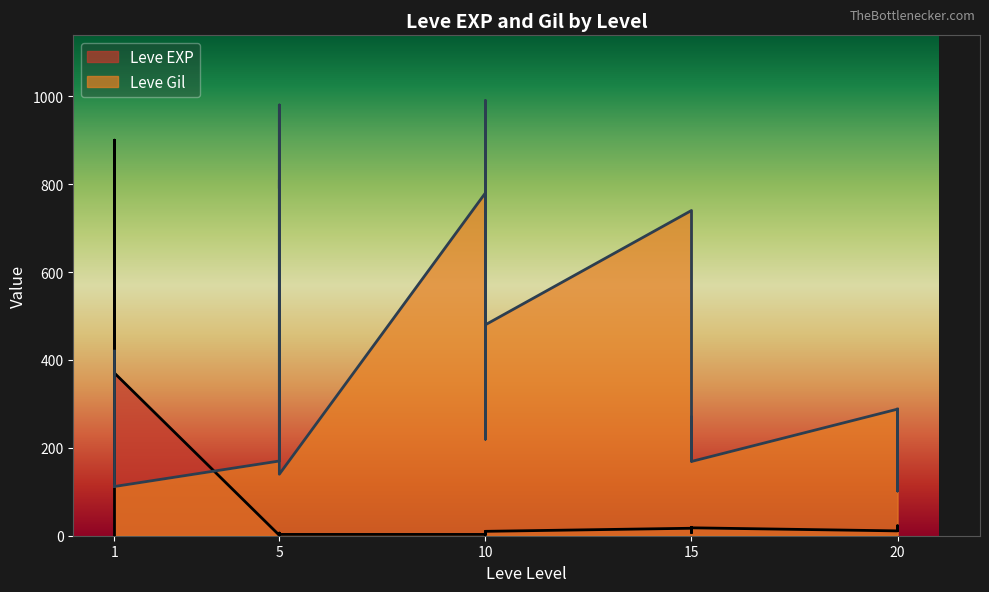

Rank the series by their maximum value, from highest to lowest.

Leve Gil, Leve EXP